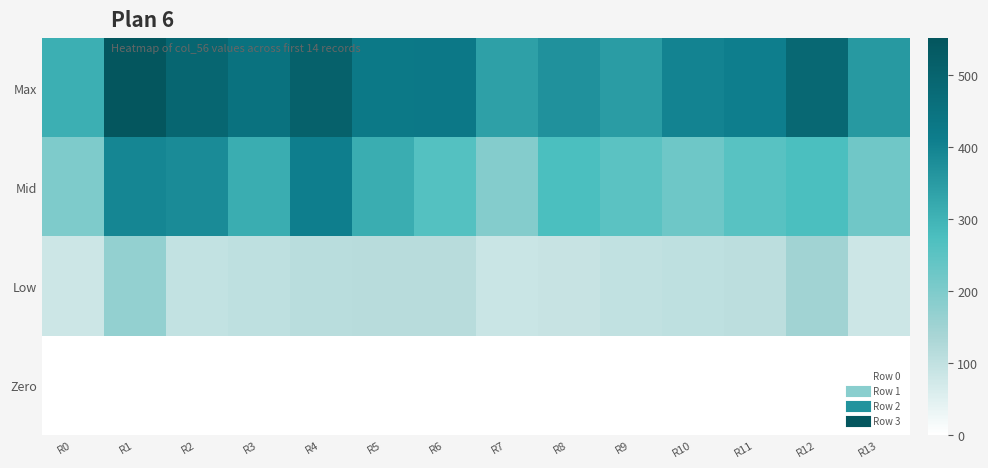

Which series changed the most between R9 and R11?

Max